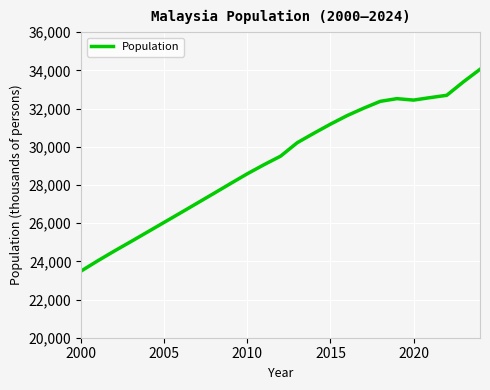

What is the greatest value displayed?

34058.8